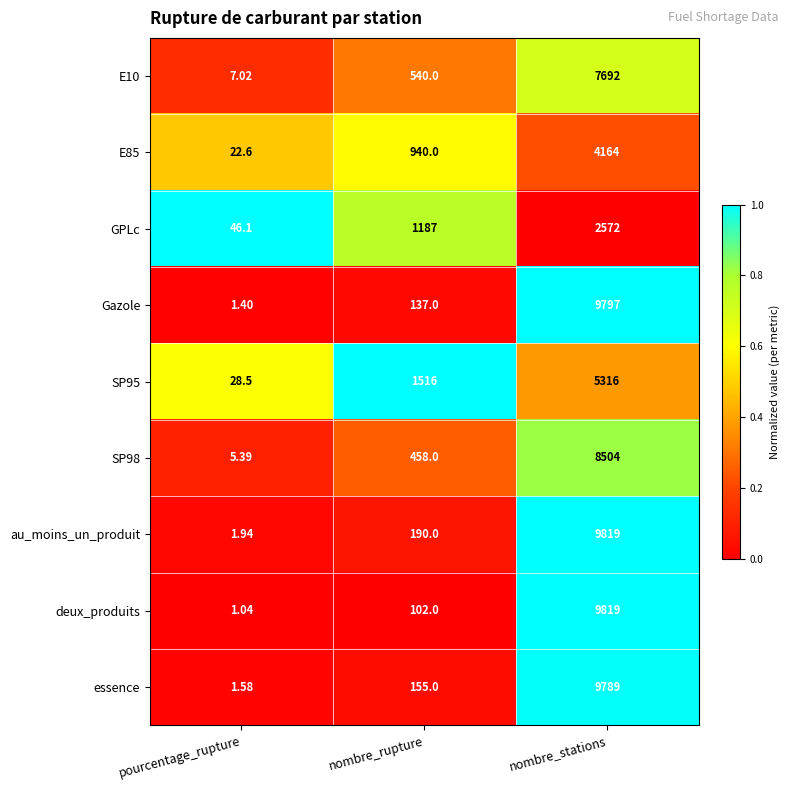

What is the total value across all series at nombre_rupture?

5225.0